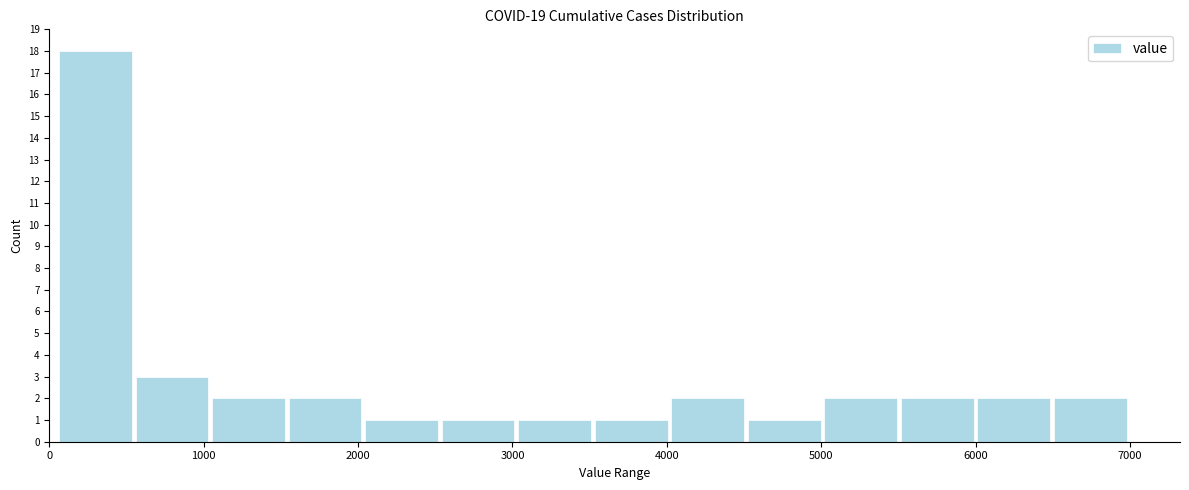

What is the height of the bar covering 3500 to 4000 on the x-axis? Neither the bar edges nor the heights are printed on the chart, so give them approximately, as read against the axes.

1